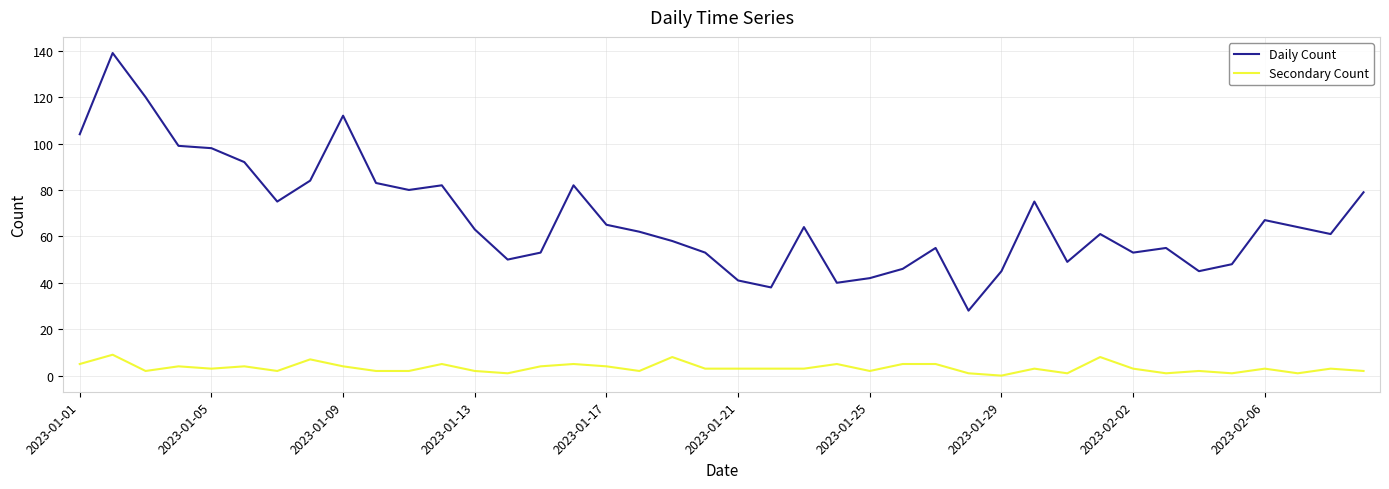

What is the greatest value displayed?

139